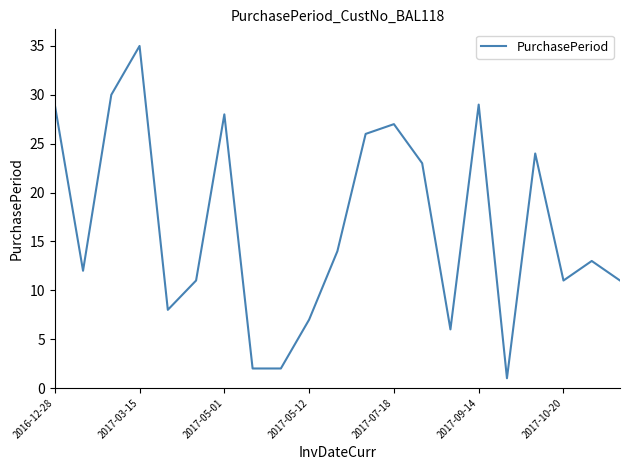

What is the difference between the maximum and minimum values?

34